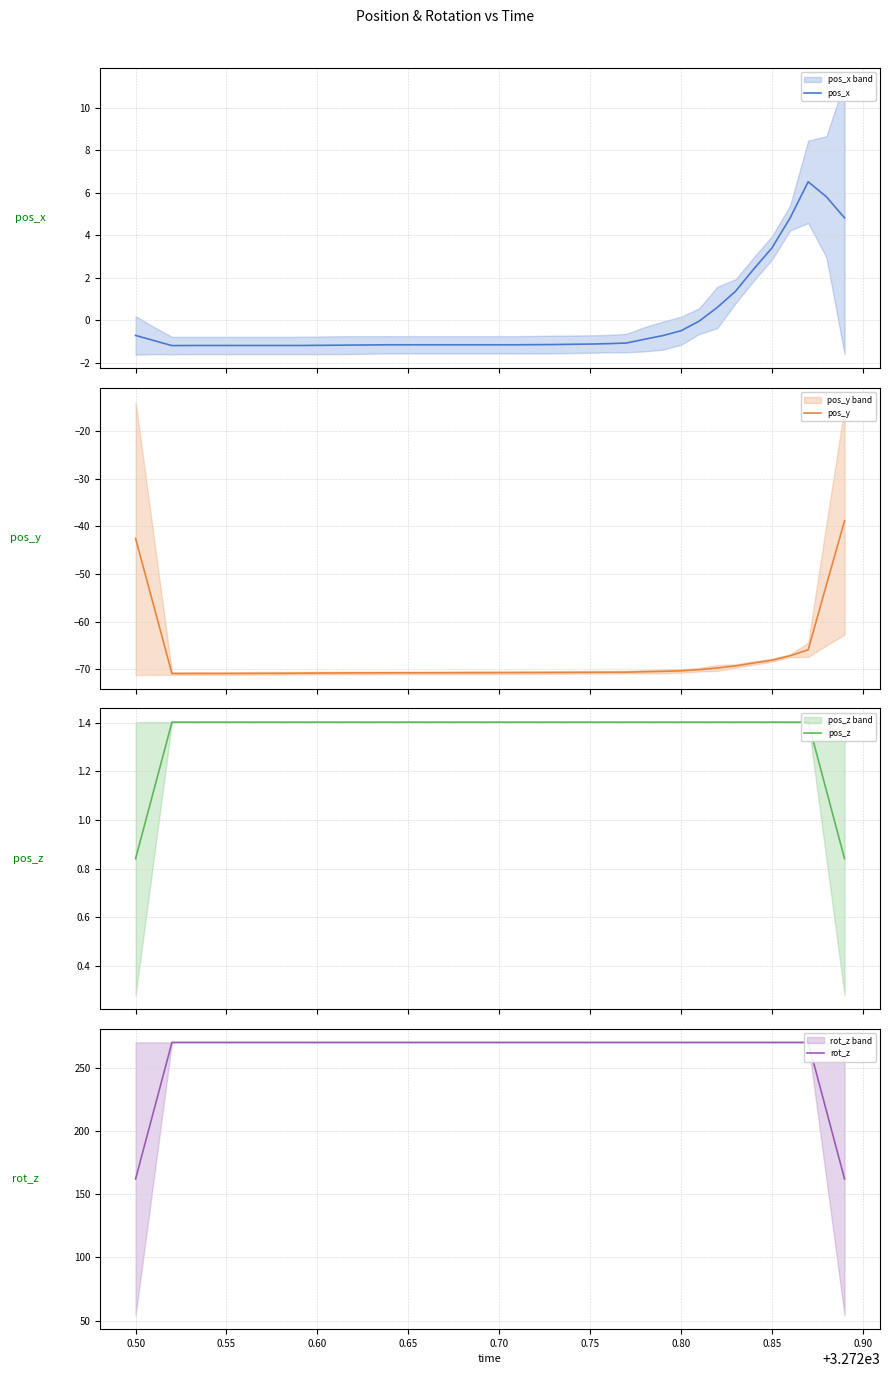

The value of pos_x at 0.65 is -1.2. True or false?

True